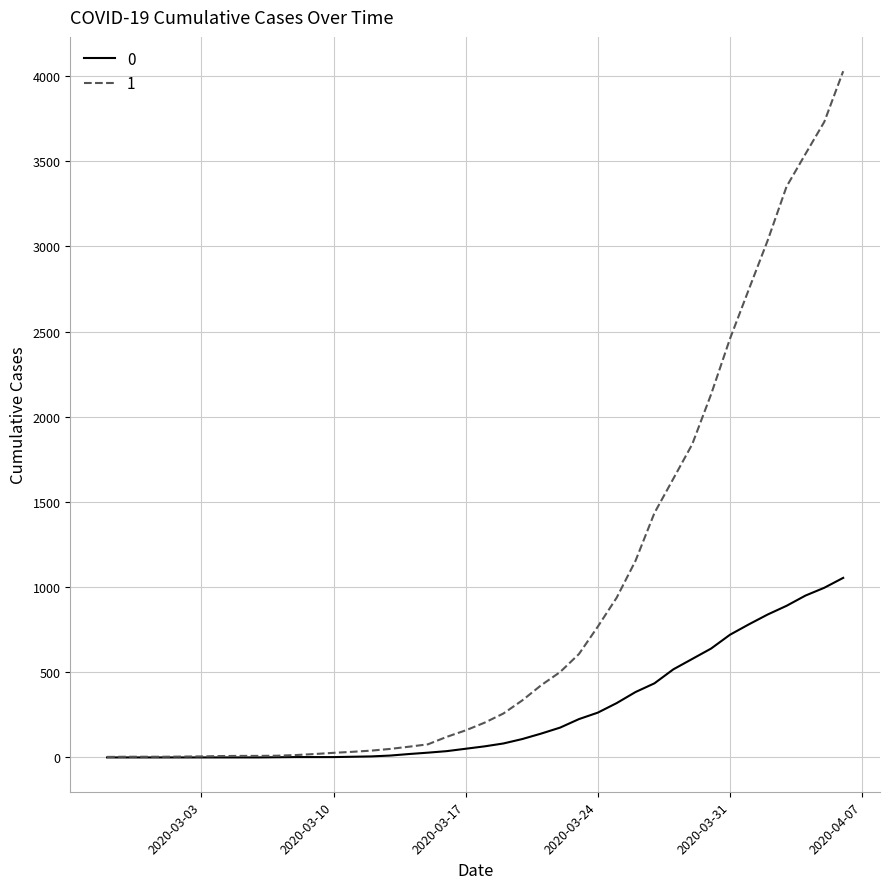

List the series in order of their overall mean, highest first.

1, 0